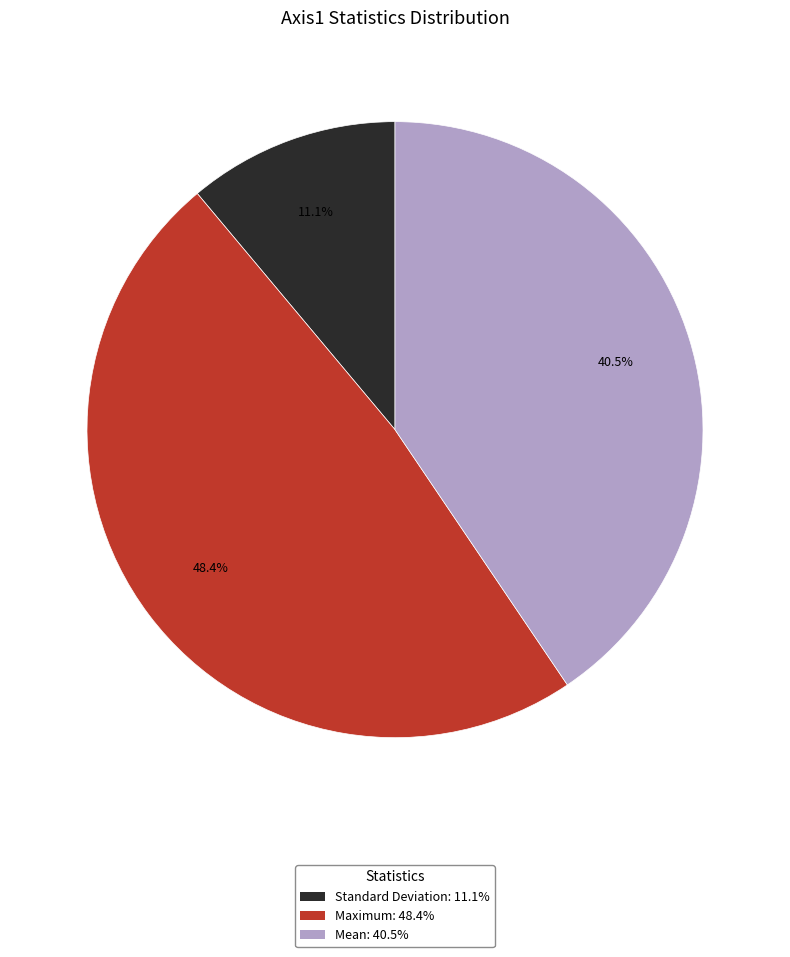

To the nearest percent, what percentage of the pie is Standard Deviation?

11%